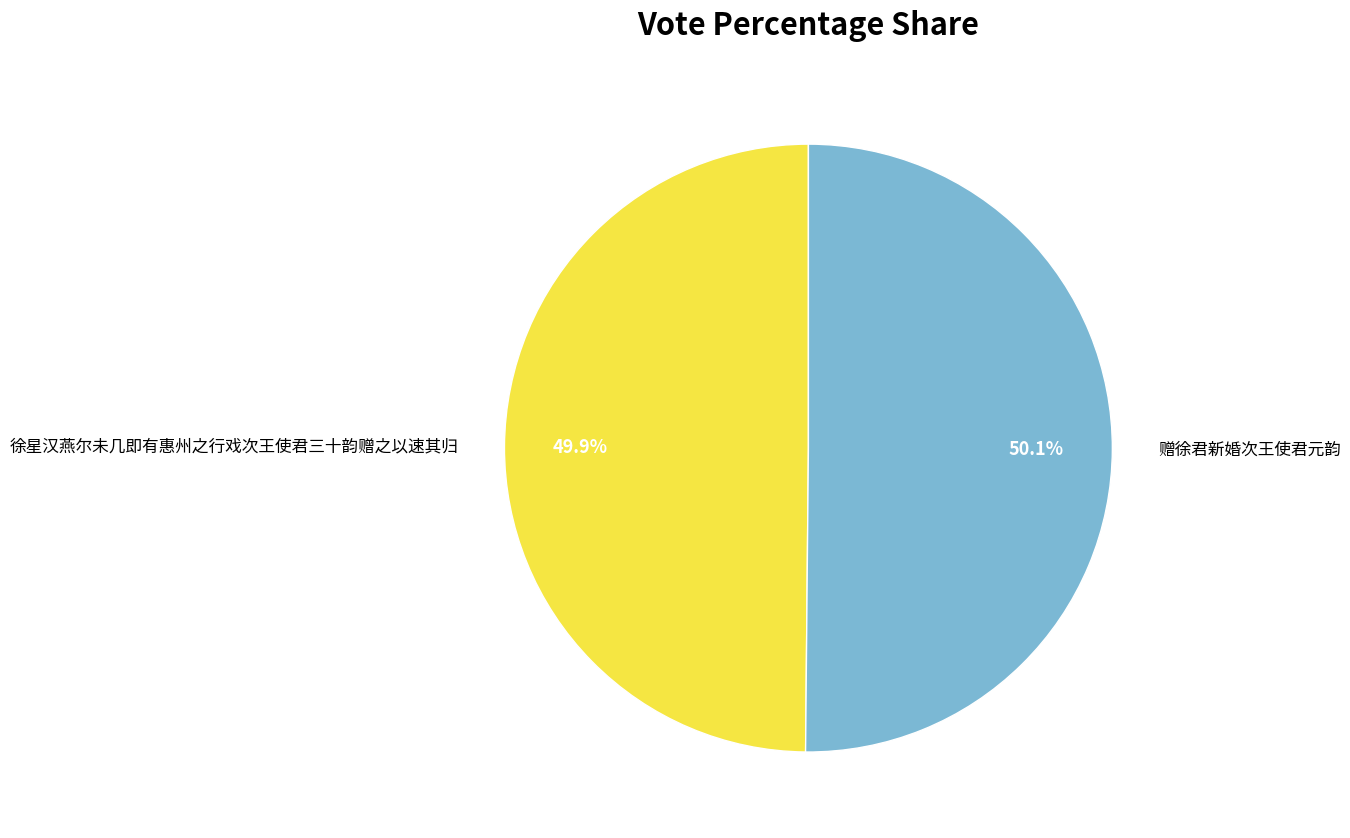

To the nearest percent, what is the combined percentage of 徐星汉燕尔未几即有惠州之行戏次王使君三十韵赠之以速其归 and 赠徐君新婚次王使君元韵?

100%